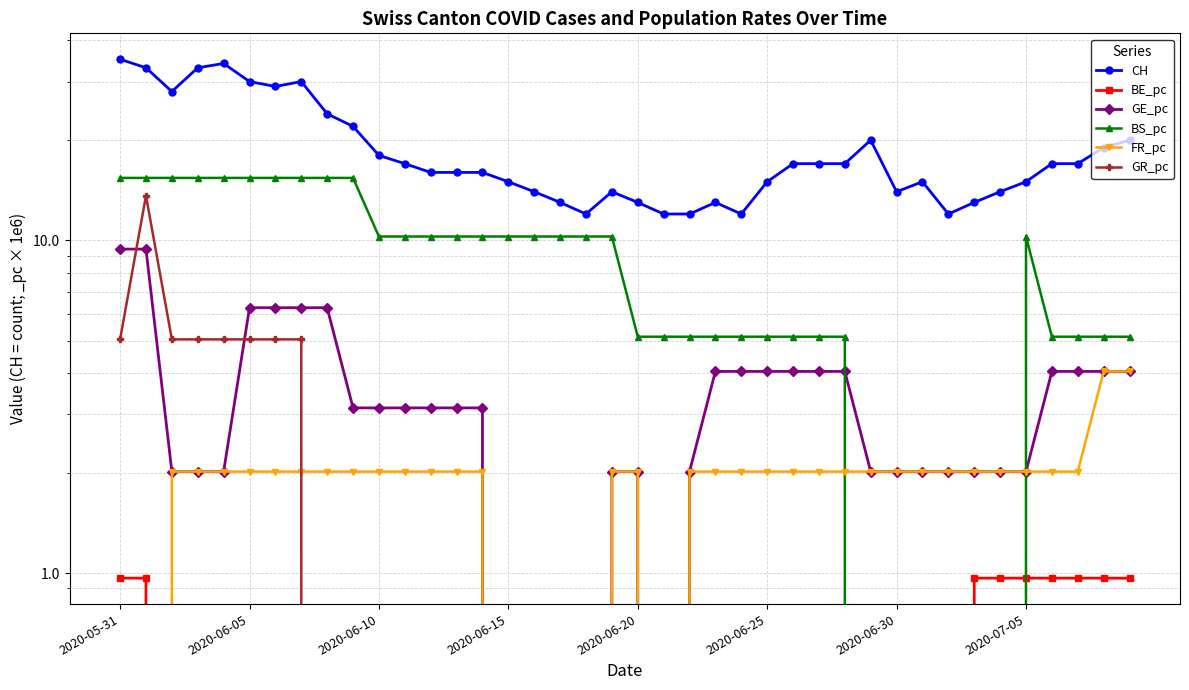

How many series are shown in this chart?

6